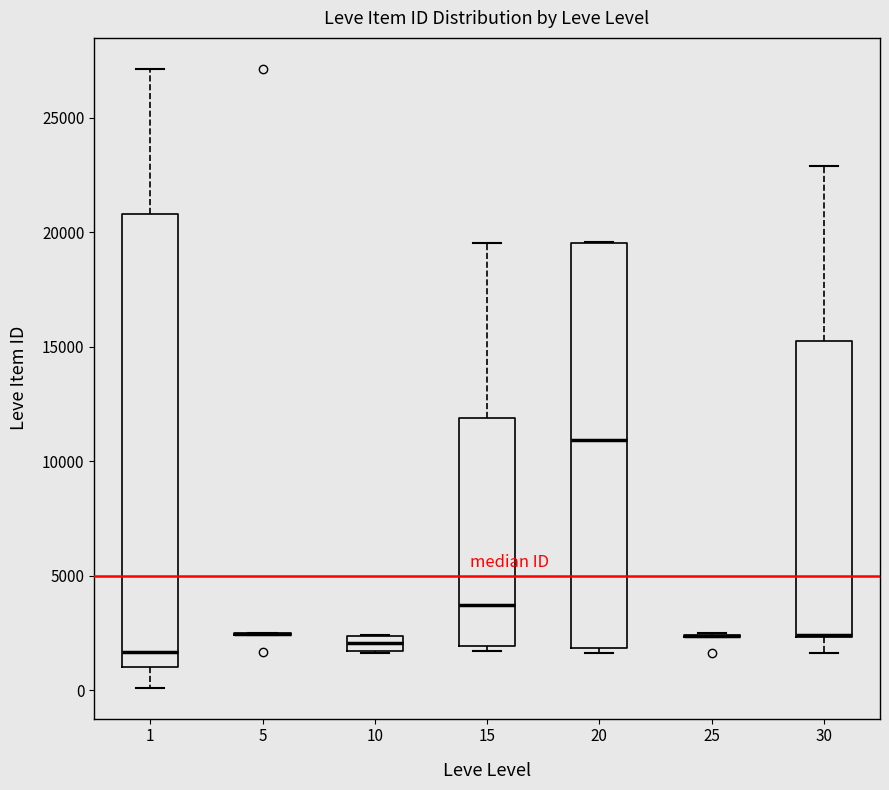

Which box is the tallest, from its lower edge to its upper edge?

1